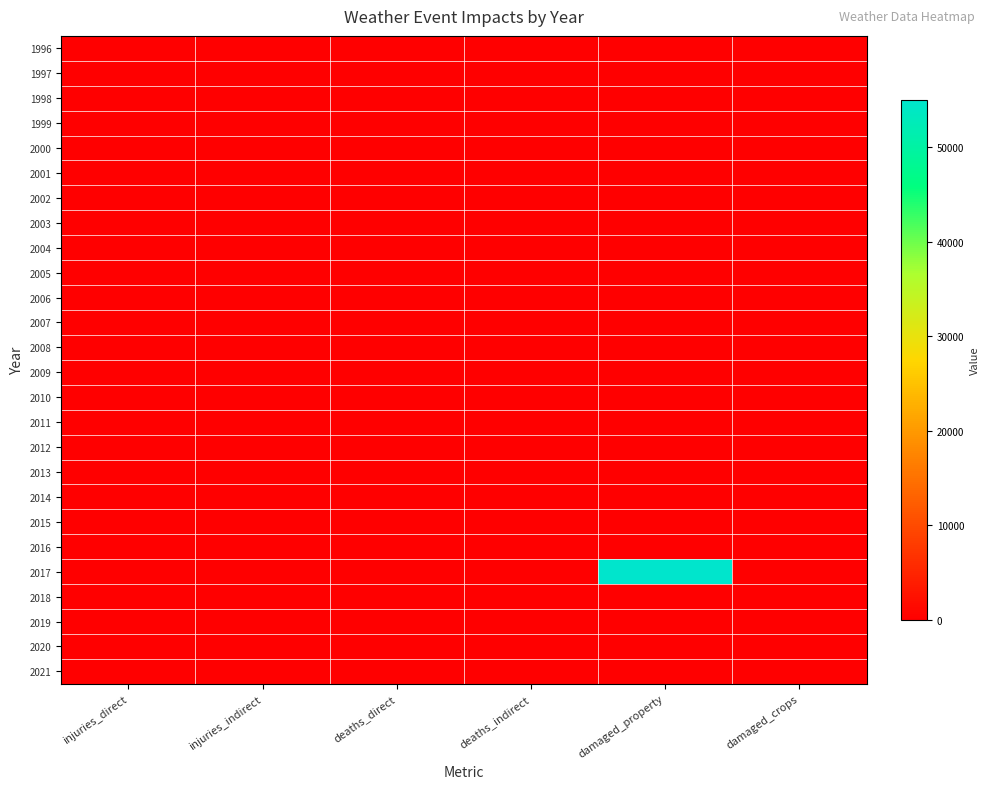

Reading left to right, transcribe all the data shown in this chart.

1996: injuries_direct=0	injuries_indirect=0	deaths_direct=0	deaths_indirect=0	damaged_property=0	damaged_crops=0
1997: injuries_direct=0	injuries_indirect=0	deaths_direct=0	deaths_indirect=0	damaged_property=0	damaged_crops=0
1998: injuries_direct=0	injuries_indirect=0	deaths_direct=0	deaths_indirect=0	damaged_property=0	damaged_crops=0
1999: injuries_direct=0	injuries_indirect=0	deaths_direct=0	deaths_indirect=0	damaged_property=0	damaged_crops=0
2000: injuries_direct=0	injuries_indirect=0	deaths_direct=0	deaths_indirect=0	damaged_property=0	damaged_crops=0
2001: injuries_direct=0	injuries_indirect=0	deaths_direct=0	deaths_indirect=0	damaged_property=0	damaged_crops=0
2002: injuries_direct=0	injuries_indirect=0	deaths_direct=0	deaths_indirect=0	damaged_property=0	damaged_crops=0
2003: injuries_direct=0	injuries_indirect=0	deaths_direct=0	deaths_indirect=0	damaged_property=0	damaged_crops=0
2004: injuries_direct=0	injuries_indirect=0	deaths_direct=0	deaths_indirect=0	damaged_property=0	damaged_crops=0
2005: injuries_direct=0	injuries_indirect=0	deaths_direct=0	deaths_indirect=0	damaged_property=0	damaged_crops=0
2006: injuries_direct=0	injuries_indirect=0	deaths_direct=0	deaths_indirect=0	damaged_property=0	damaged_crops=0
2007: injuries_direct=0	injuries_indirect=0	deaths_direct=0	deaths_indirect=0	damaged_property=0	damaged_crops=0
2008: injuries_direct=0	injuries_indirect=0	deaths_direct=0	deaths_indirect=0	damaged_property=0	damaged_crops=0
2009: injuries_direct=0	injuries_indirect=0	deaths_direct=0	deaths_indirect=0	damaged_property=0	damaged_crops=0
2010: injuries_direct=0	injuries_indirect=0	deaths_direct=0	deaths_indirect=0	damaged_property=0	damaged_crops=0
2011: injuries_direct=0	injuries_indirect=0	deaths_direct=0	deaths_indirect=0	damaged_property=0	damaged_crops=0
2012: injuries_direct=0	injuries_indirect=0	deaths_direct=0	deaths_indirect=0	damaged_property=0	damaged_crops=0
2013: injuries_direct=0	injuries_indirect=0	deaths_direct=0	deaths_indirect=0	damaged_property=0	damaged_crops=0
2014: injuries_direct=0	injuries_indirect=0	deaths_direct=0	deaths_indirect=0	damaged_property=0	damaged_crops=0
2015: injuries_direct=0	injuries_indirect=0	deaths_direct=0	deaths_indirect=0	damaged_property=0	damaged_crops=0
2016: injuries_direct=0	injuries_indirect=0	deaths_direct=0	deaths_indirect=0	damaged_property=0	damaged_crops=0
2017: injuries_direct=0	injuries_indirect=0	deaths_direct=0	deaths_indirect=0	damaged_property=55000	damaged_crops=0
2018: injuries_direct=0	injuries_indirect=0	deaths_direct=0	deaths_indirect=0	damaged_property=0	damaged_crops=0
2019: injuries_direct=0	injuries_indirect=0	deaths_direct=0	deaths_indirect=0	damaged_property=0	damaged_crops=0
2020: injuries_direct=0	injuries_indirect=0	deaths_direct=0	deaths_indirect=0	damaged_property=0	damaged_crops=0
2021: injuries_direct=0	injuries_indirect=0	deaths_direct=0	deaths_indirect=0	damaged_property=0	damaged_crops=0